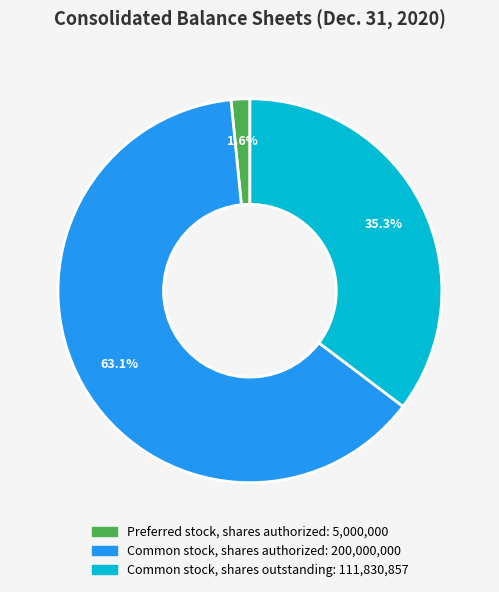

What percentage is the Preferred stock, shares authorized slice, to the nearest percent?

2%